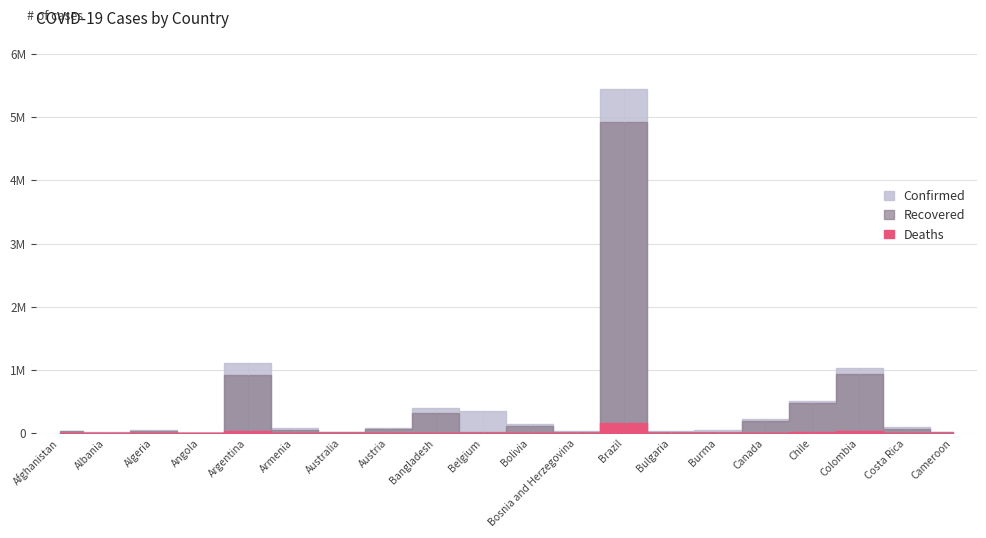

Is the value of Recovered at Austria greater than the value of Confirmed at Austria?

No